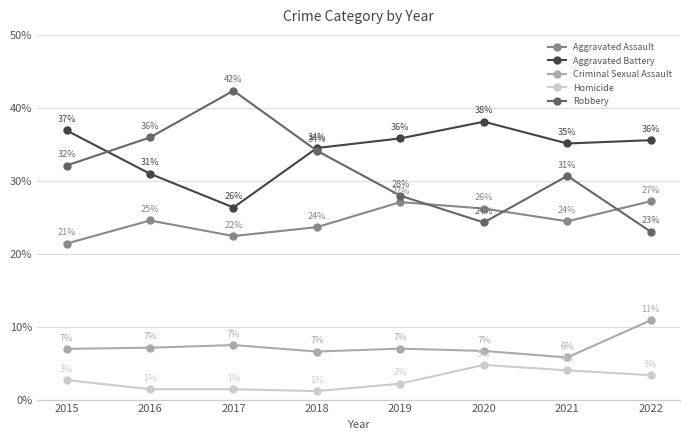

True or false: Aggravated Assault and Criminal Sexual Assault intersect in this chart.

False